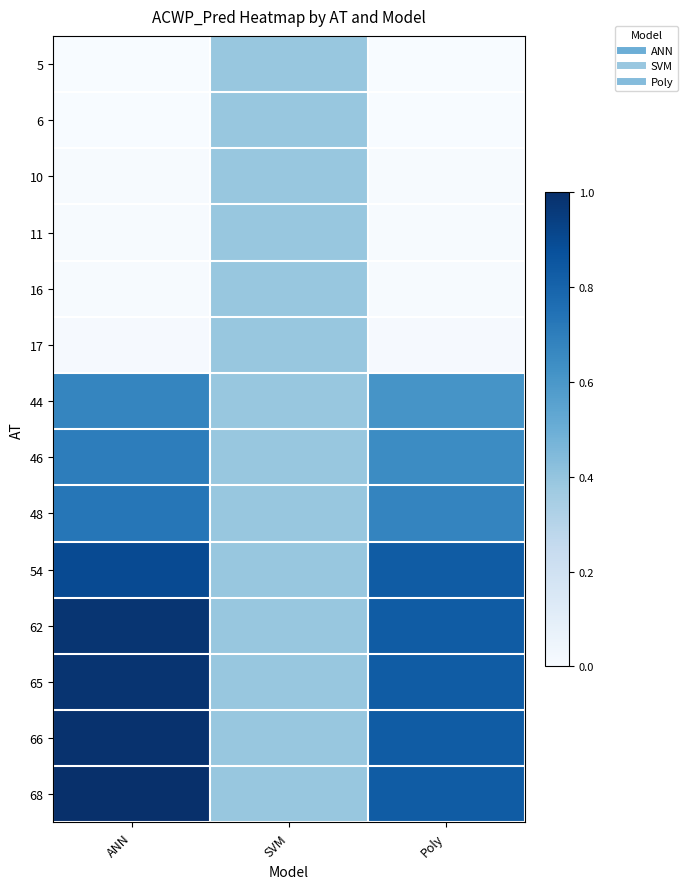

What is the total value across all series at ANN?

7.0